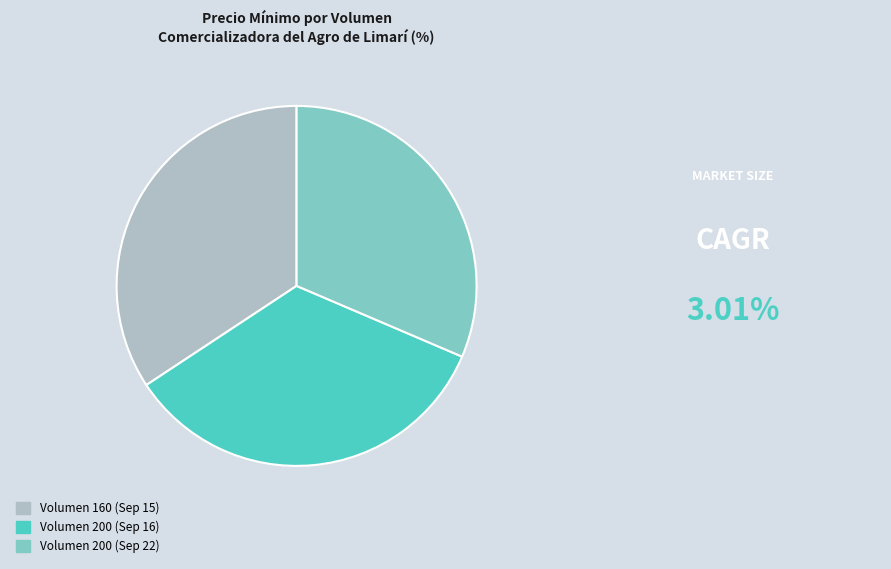

Count the number of slices in the pie.

3